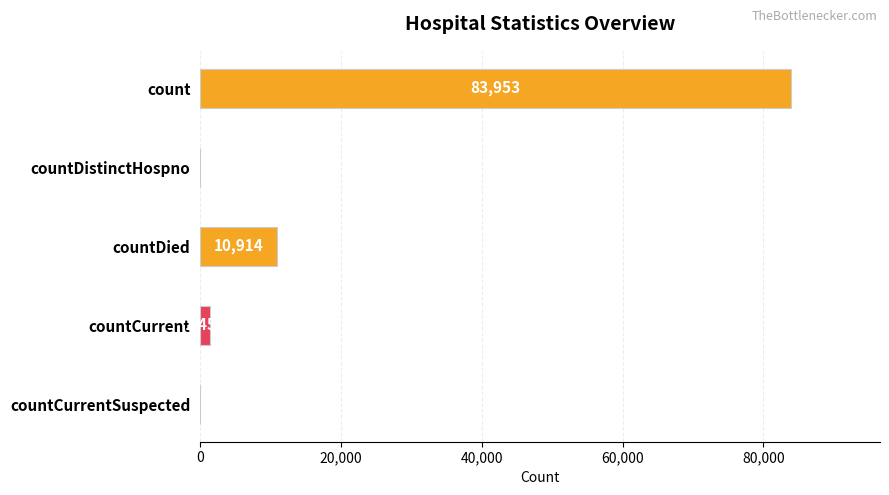

Reading bottom to top, what are all the values shown in this chart?

countCurrentSuspected=0	countCurrent=1455	countDied=10914	countDistinctHospno=0	count=83953